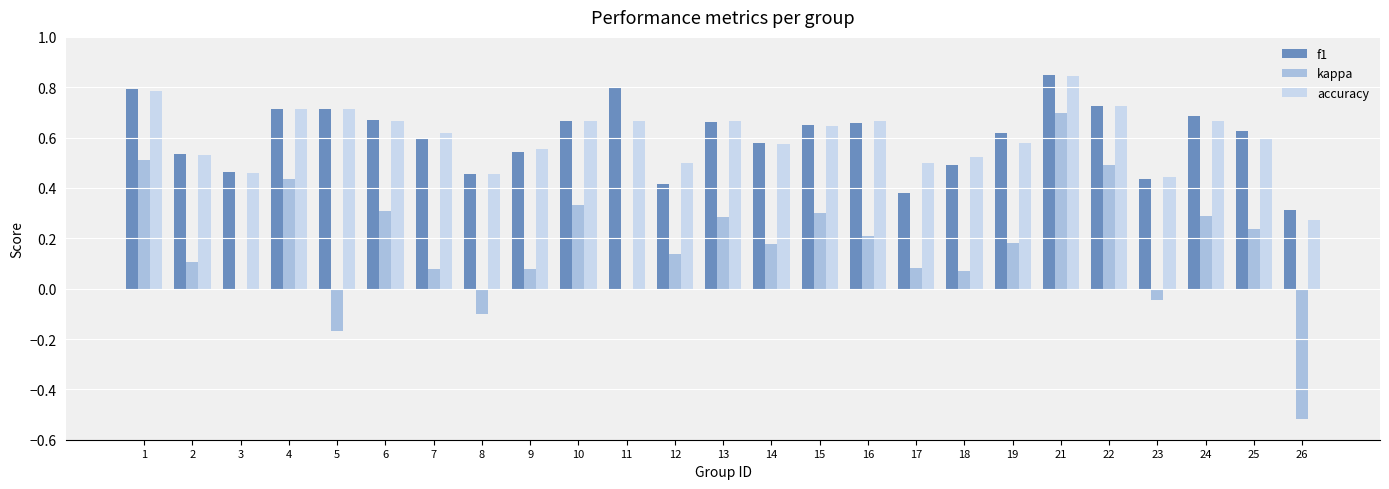

What are all the series names shown in the legend?

f1, kappa, accuracy